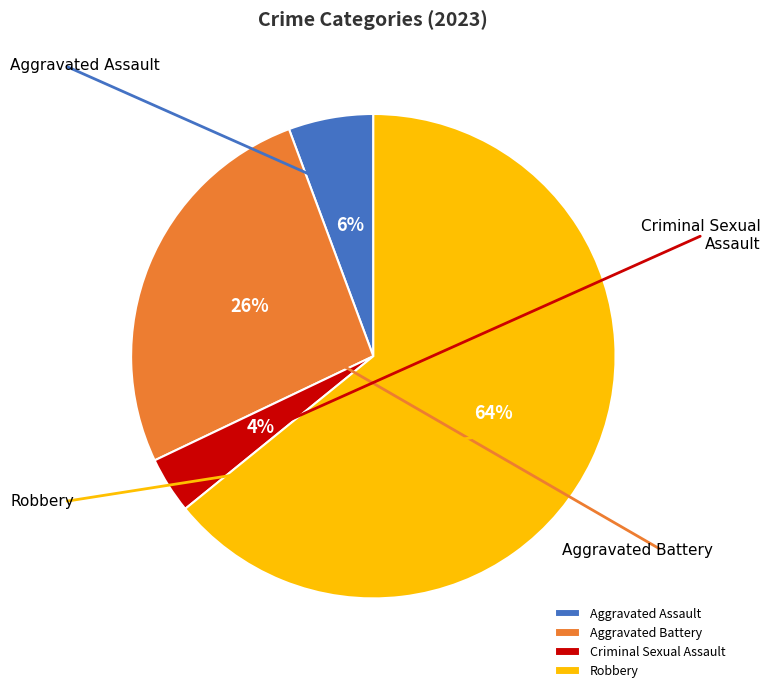

Is Robbery the majority of the pie?

Yes